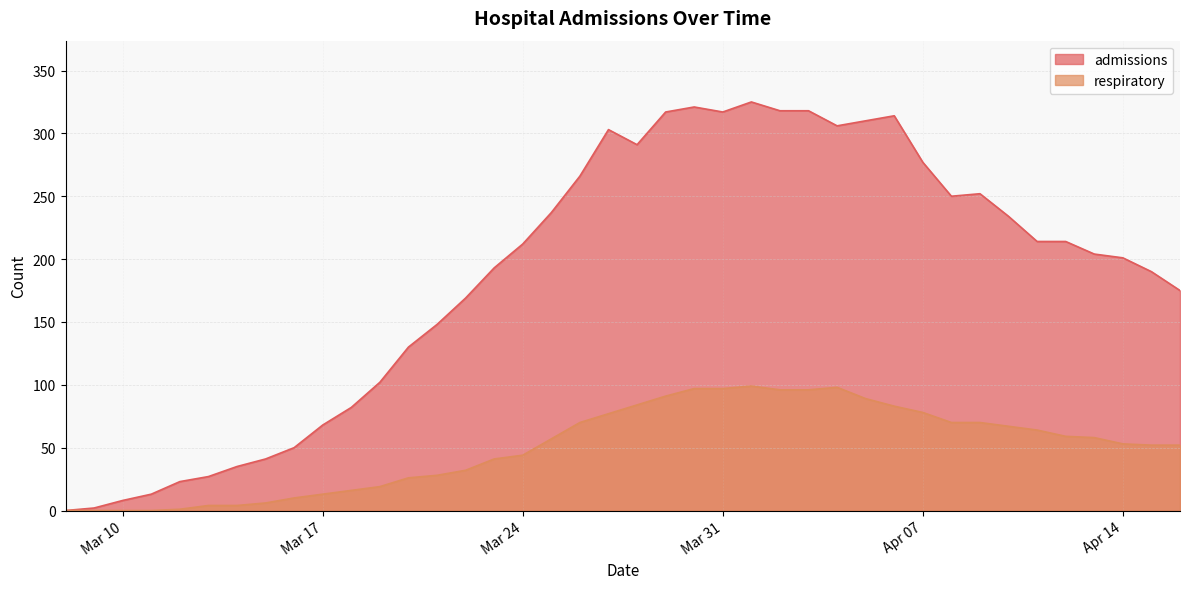

What is the average value of the admissions series?

186